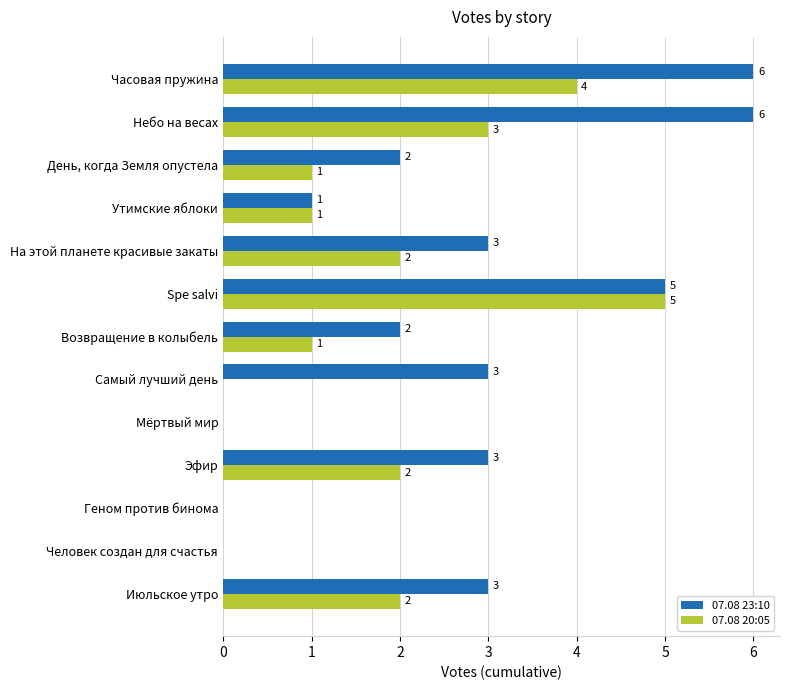

What is the sum of all 07.08 23:10 values?

34